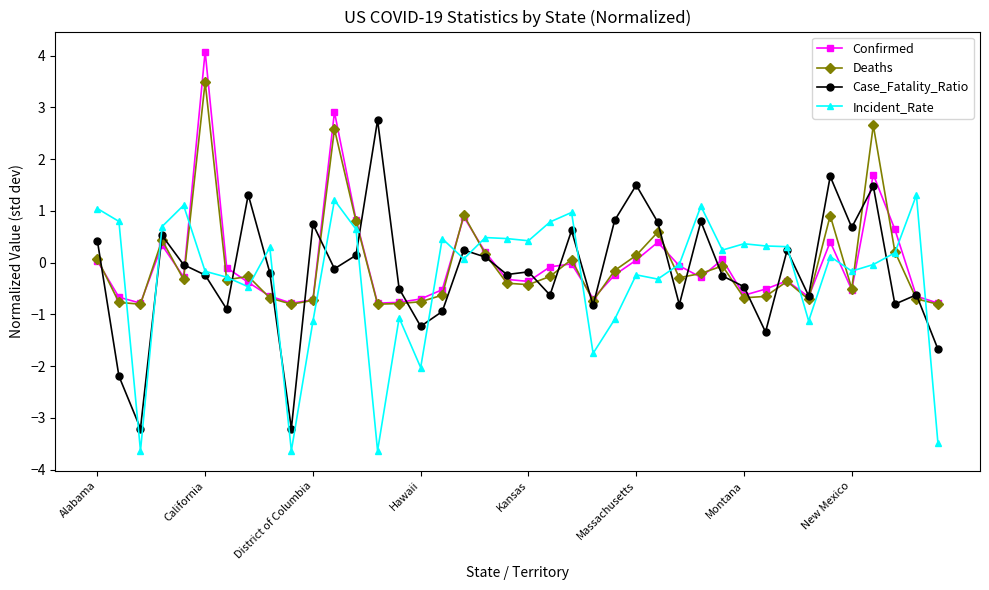

What is the greatest value displayed?

4.1